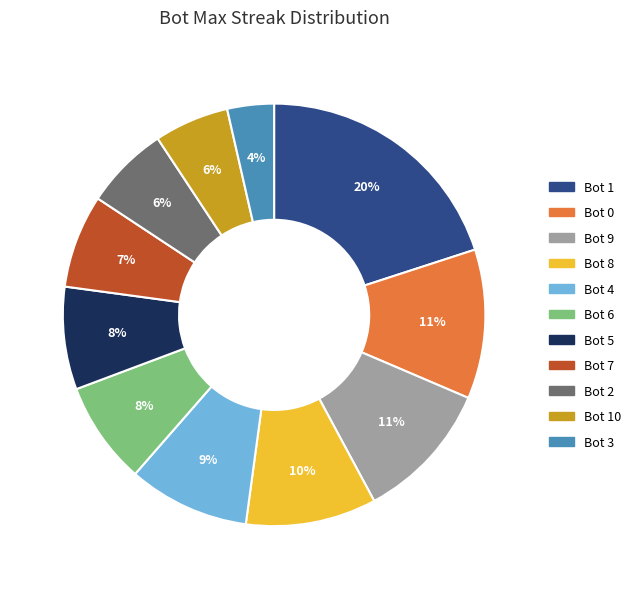

Is there any slice that represents more than half of the pie?

No